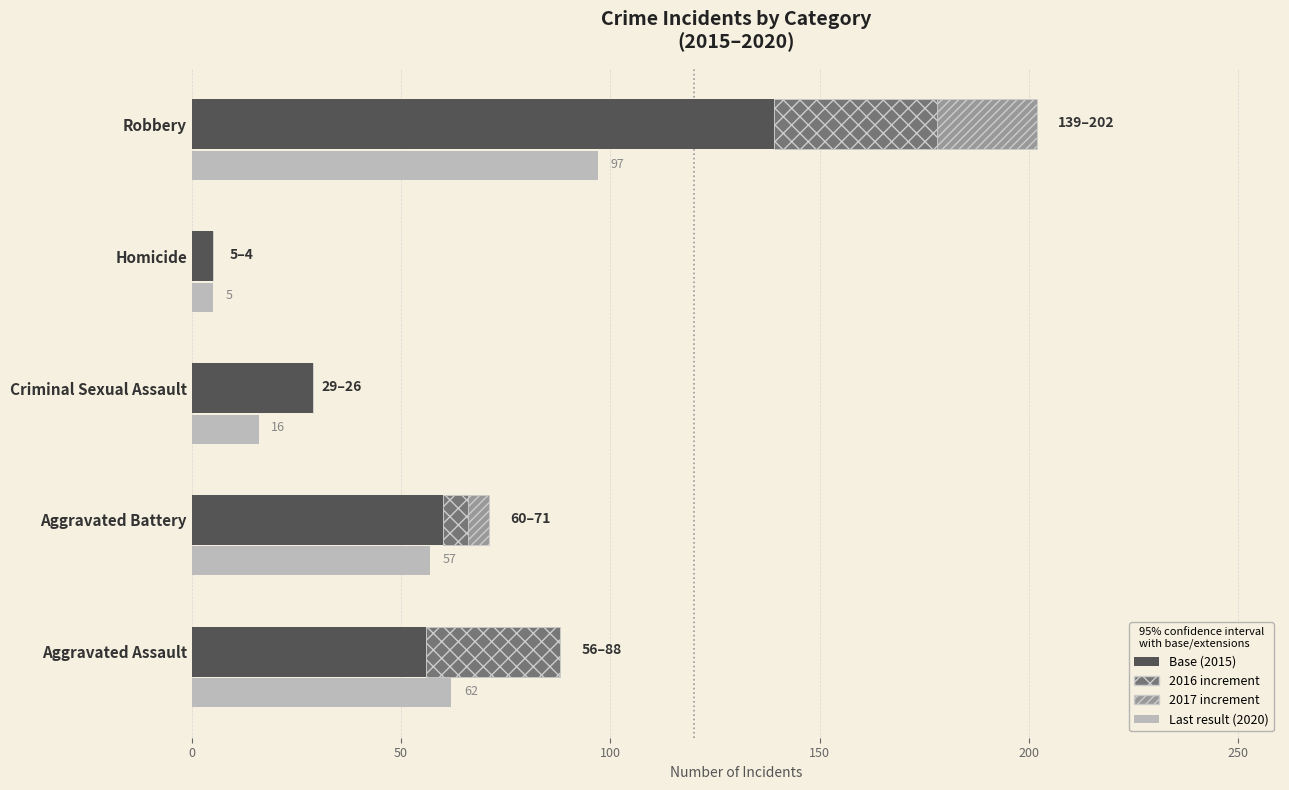

What is the value of the 4th bar from the left?

5